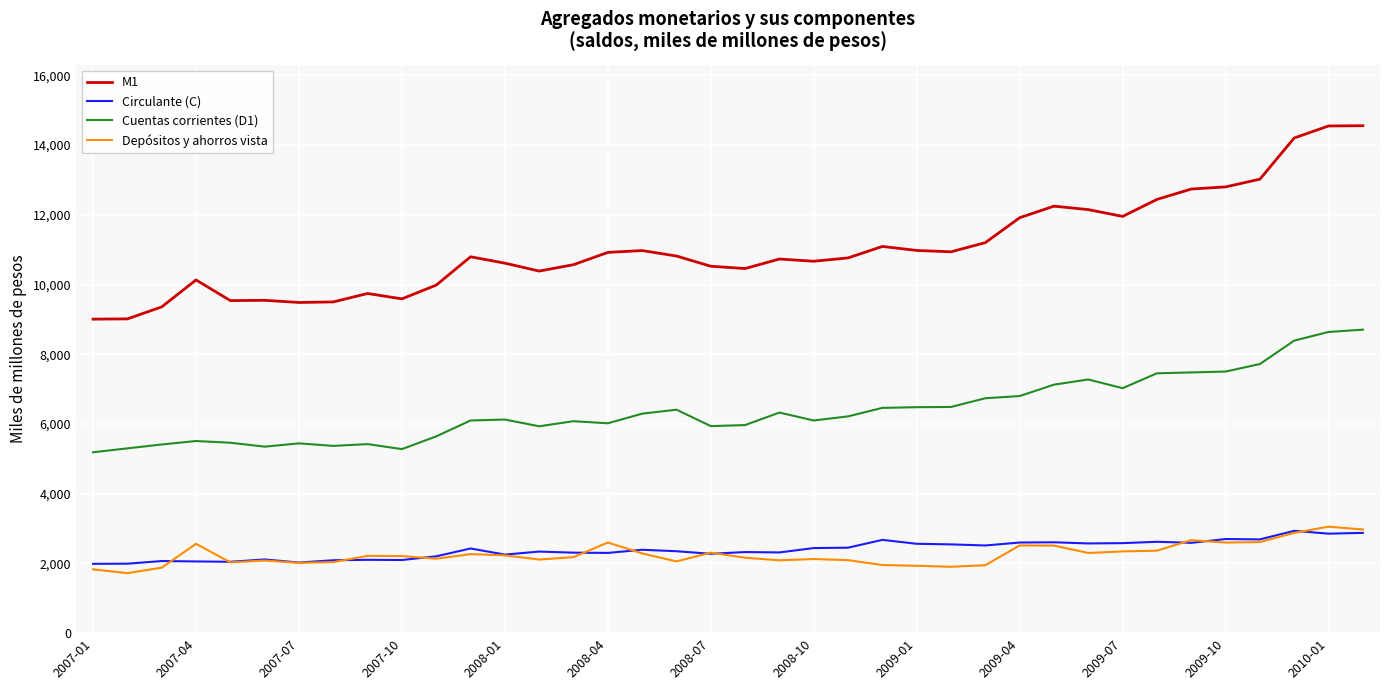

True or false: Circulante (C) and M1 intersect in this chart.

False